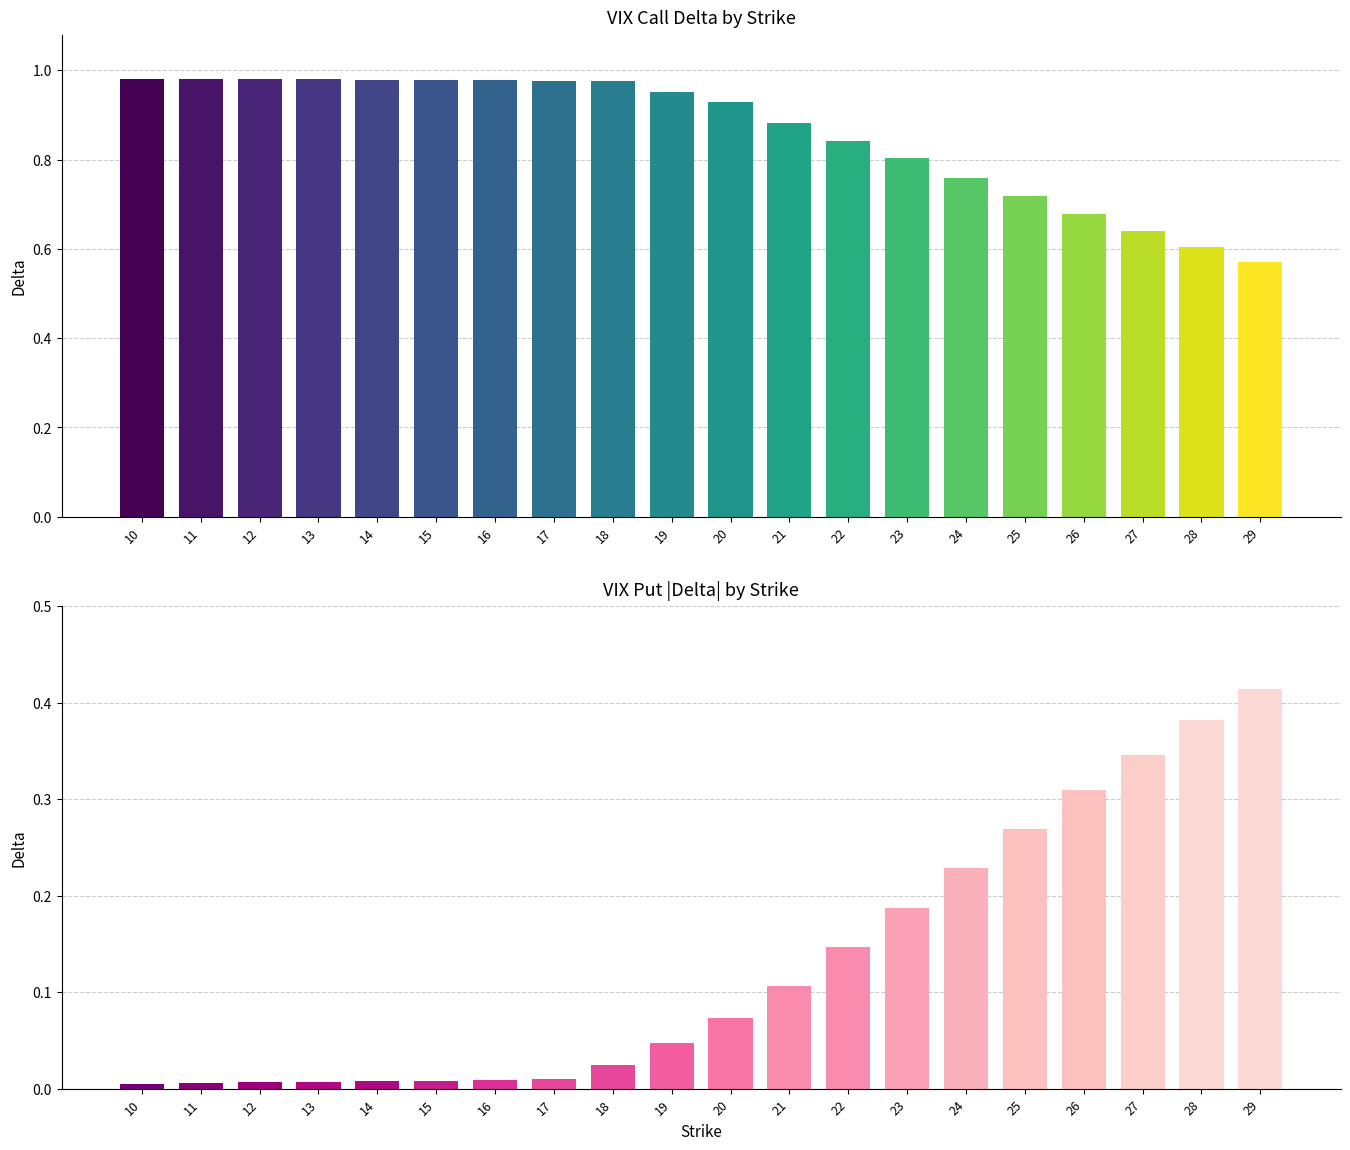

What is the value of the Call Delta bar at the 18th from the left?

0.6